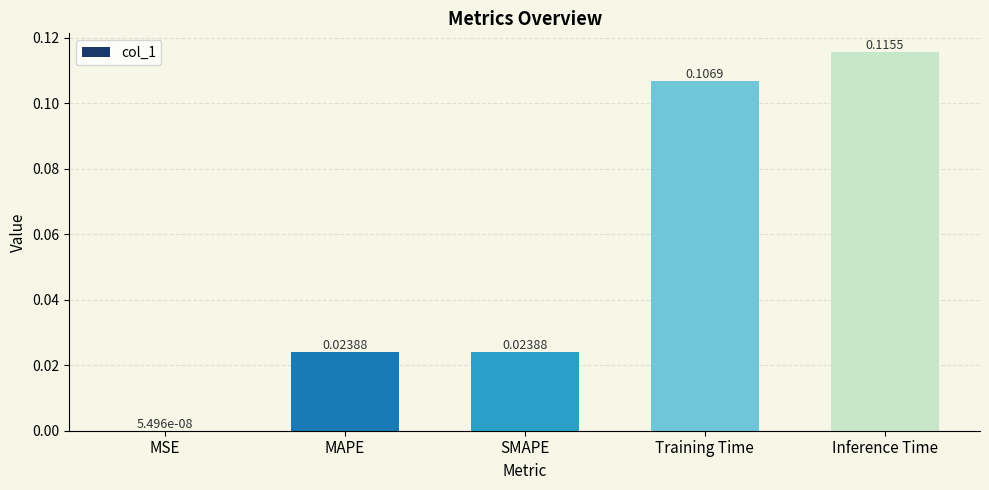

Between MAPE and MSE, which is larger?

MAPE